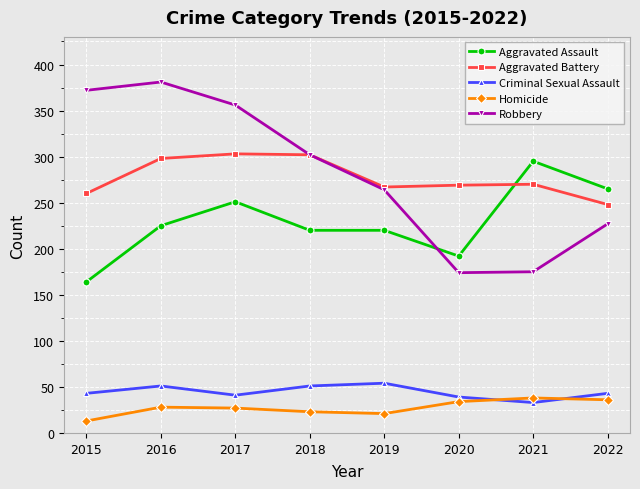

True or false: Criminal Sexual Assault has a value of 61 at 2022.

False